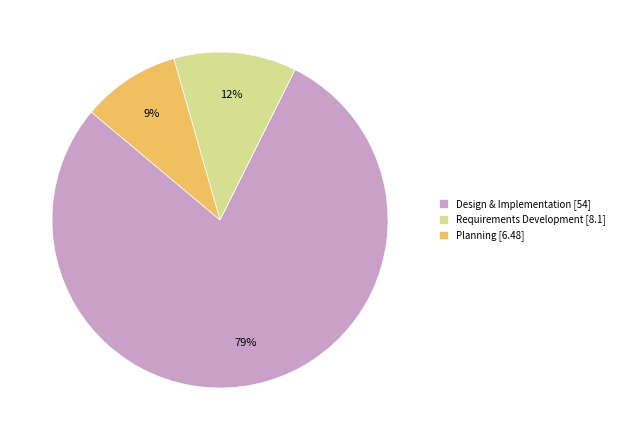

Which category accounts for the majority?

Design & Implementation